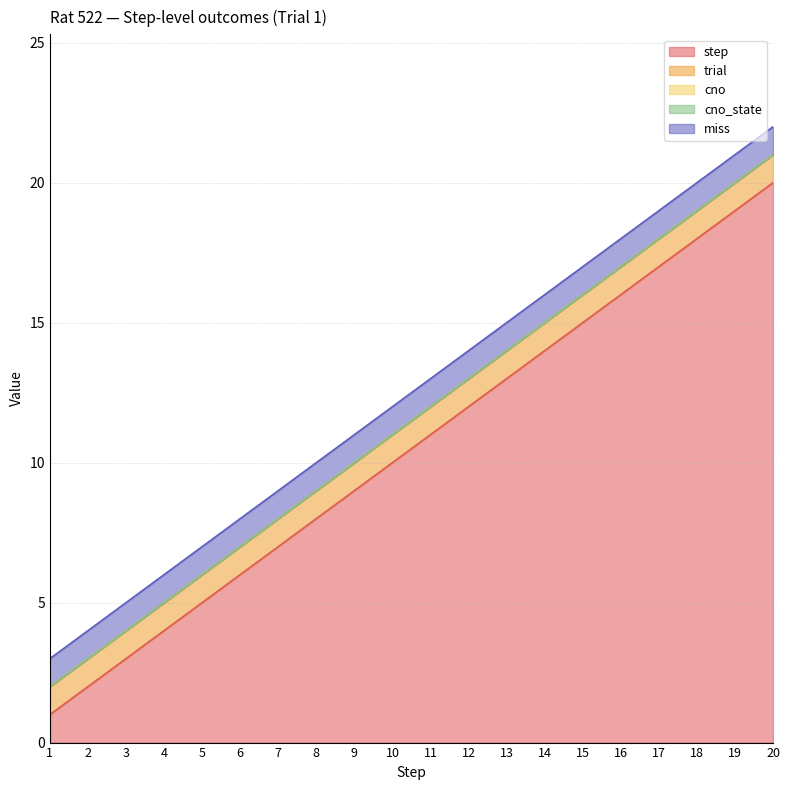

Reading right to left, list all the values displayed in this chart.

step: 20=20	19=19	18=18	17=17	16=16	15=15	14=14	13=13	12=12	11=11	10=10	9=9	8=8	7=7	6=6	5=5	4=4	3=3	2=2	1=1
trial: 20=1	19=1	18=1	17=1	16=1	15=1	14=1	13=1	12=1	11=1	10=1	9=1	8=1	7=1	6=1	5=1	4=1	3=1	2=1	1=1
cno: 20=0	19=0	18=0	17=0	16=0	15=0	14=0	13=0	12=0	11=0	10=0	9=0	8=0	7=0	6=0	5=0	4=0	3=0	2=0	1=0
cno_state: 20=0	19=0	18=0	17=0	16=0	15=0	14=0	13=0	12=0	11=0	10=0	9=0	8=0	7=0	6=0	5=0	4=0	3=0	2=0	1=0
miss: 20=1	19=1	18=1	17=1	16=1	15=1	14=1	13=1	12=1	11=1	10=1	9=1	8=1	7=1	6=1	5=1	4=1	3=1	2=1	1=1